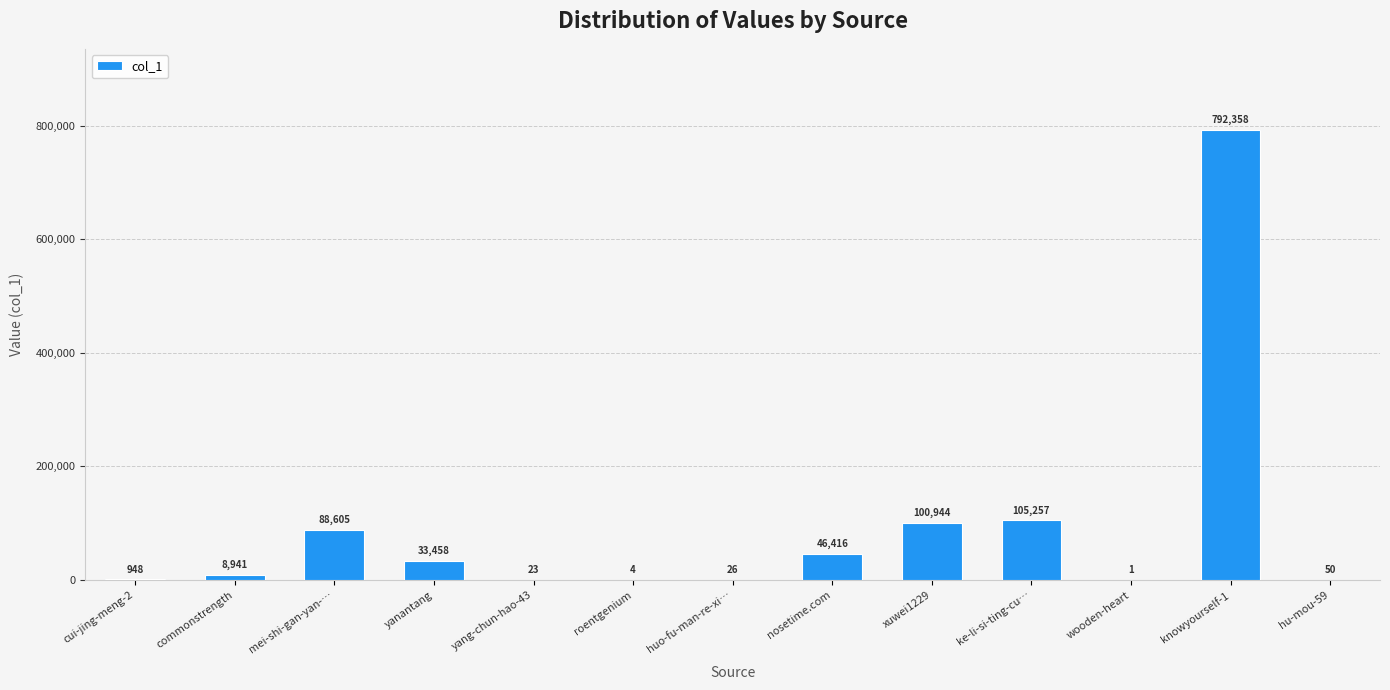

Is it true that the value at wooden-heart is 1?

True